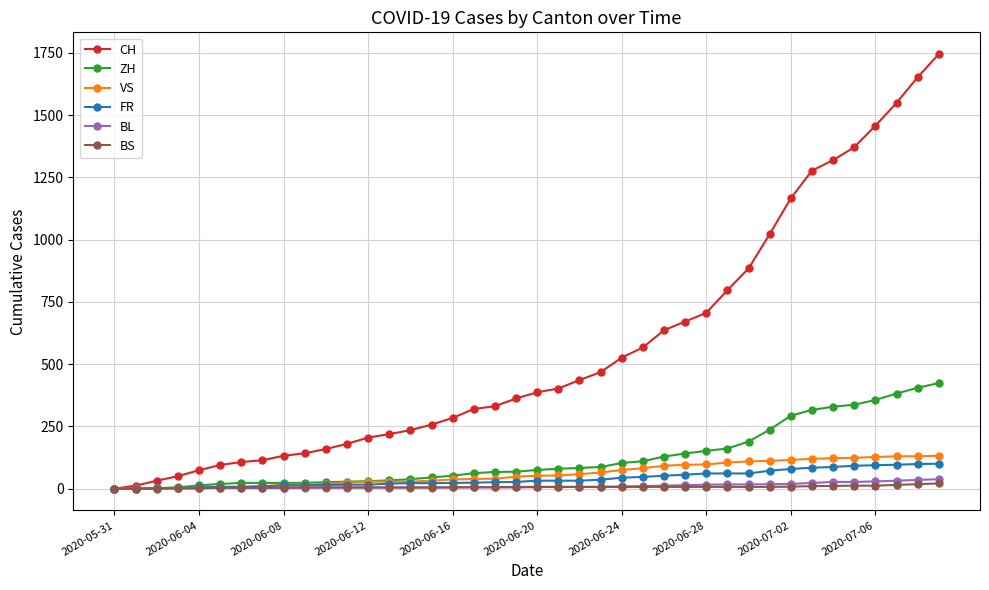

What is the highest value of the VS series?

132